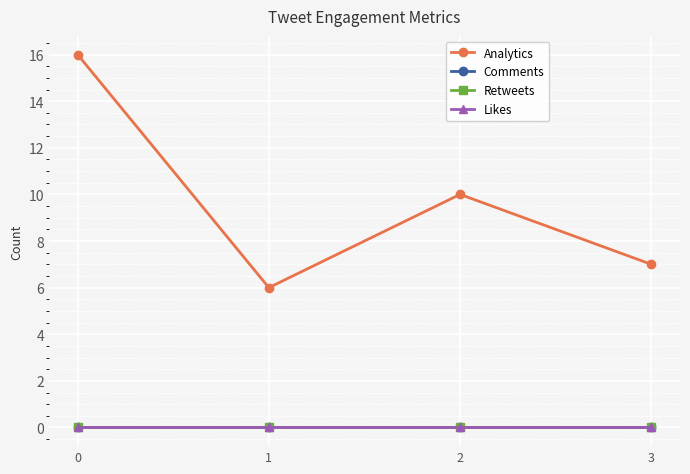

At 1, list the series in order from smallest to largest.

Comments, Retweets, Likes, Analytics